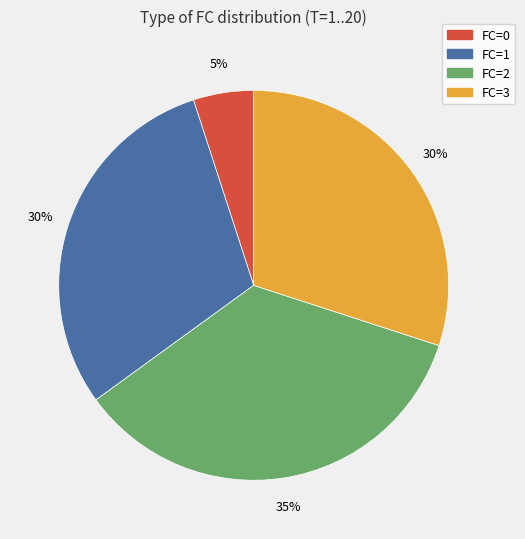

Is there a majority slice in this chart?

No